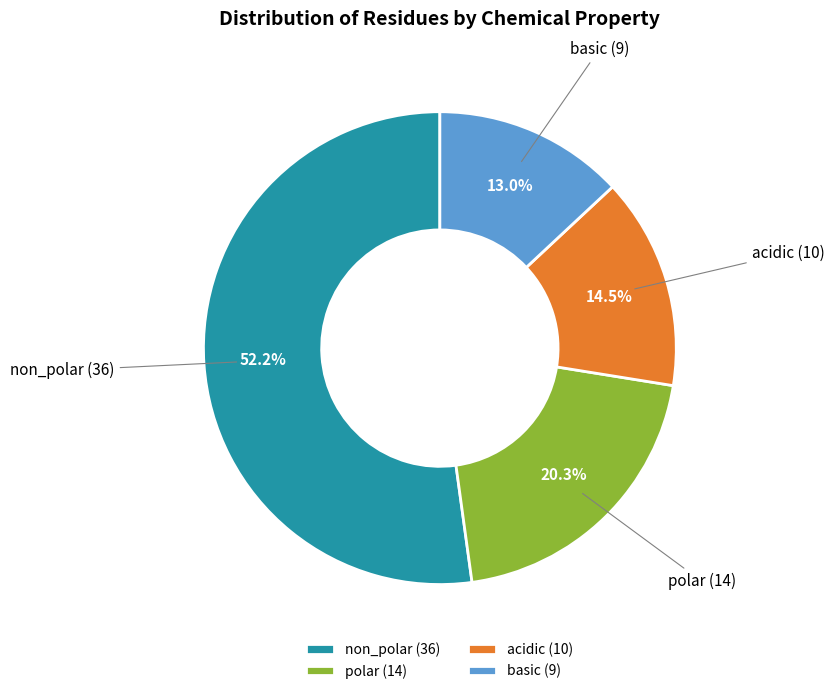

Which category has the biggest portion of the pie?

non_polar